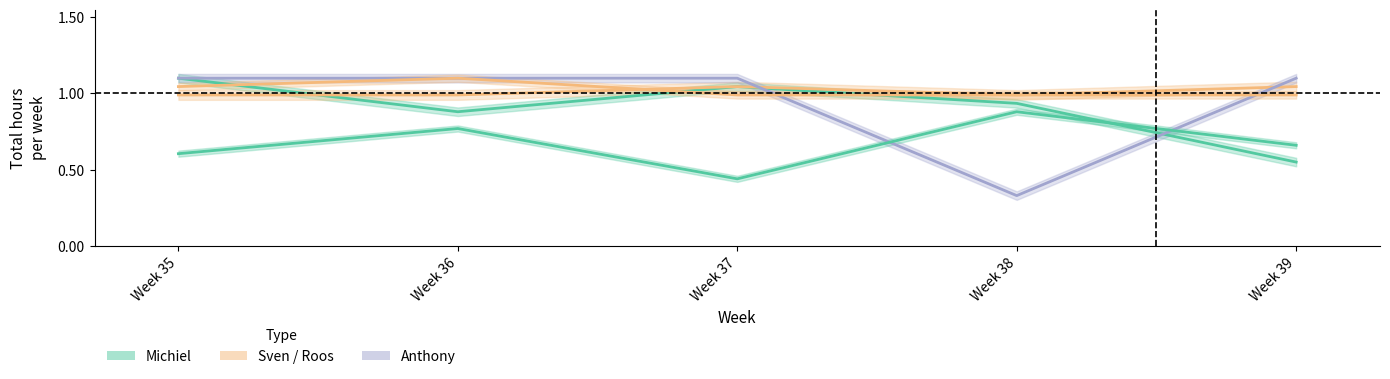

Reading left to right, extract all data points from this chart.

Michiel: Week 35=1.1	Week 36=0.9	Week 37=1.0	Week 38=0.9	Week 39=0.6
Sven: Week 35=1.0	Week 36=1.0	Week 37=1.0	Week 38=1.0	Week 39=1.0
Rief: Week 35=0.6	Week 36=0.8	Week 37=0.4	Week 38=0.9	Week 39=0.7
Roos: Week 35=1.0	Week 36=1.1	Week 37=1.0	Week 38=1.0	Week 39=1.0
Anthony: Week 35=1.1	Week 36=1.1	Week 37=1.1	Week 38=0.3	Week 39=1.1